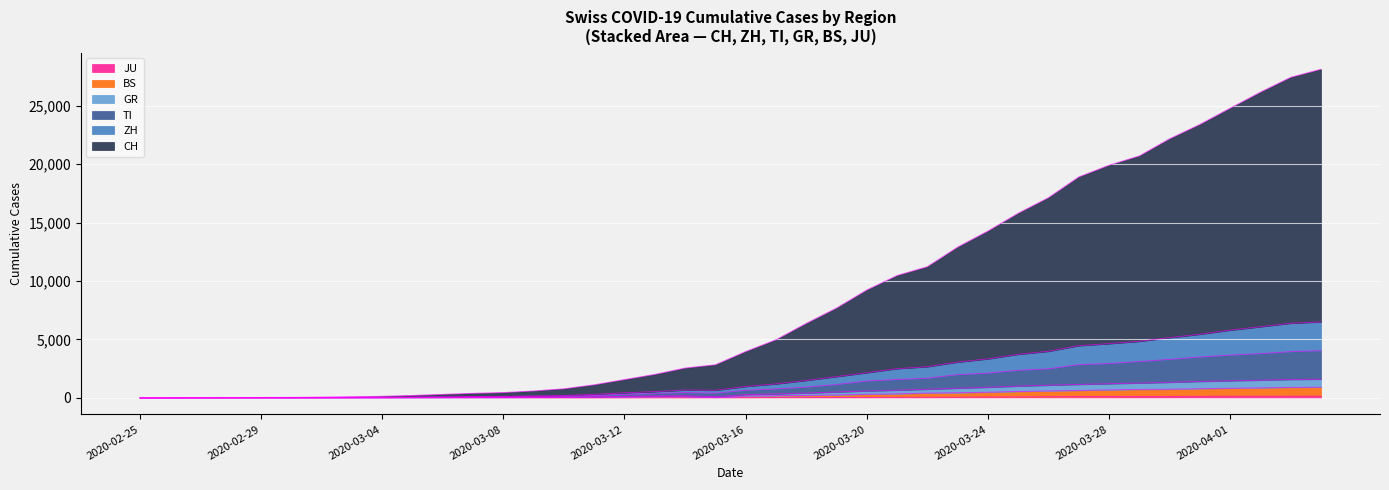

Reading left to right, list all the values displayed in this chart.

CH: 2020-02-25=0	2020-02-26=7	2020-02-27=15	2020-02-28=31	2020-02-29=46	2020-03-01=53	2020-03-02=75	2020-03-03=106	2020-03-04=143	2020-03-05=216	2020-03-06=308	2020-03-07=397	2020-03-08=462	2020-03-09=599	2020-03-10=786	2020-03-11=1126	2020-03-12=1573	2020-03-13=2015	2020-03-14=2557	2020-03-15=2838	2020-03-16=3969	2020-03-17=4974	2020-03-18=6375	2020-03-19=7686	2020-03-20=9232	2020-03-21=10470	2020-03-22=11224	2020-03-23=12899	2020-03-24=14271	2020-03-25=15795	2020-03-26=17127	2020-03-27=18898	2020-03-28=19902	2020-03-29=20695	2020-03-30=22162	2020-03-31=23390	2020-04-01=24777	2020-04-02=26151	2020-04-03=27421	2020-04-04=28109
TI: 2020-02-25=0	2020-02-26=3	2020-02-27=5	2020-02-28=9	2020-02-29=10	2020-03-01=10	2020-03-02=15	2020-03-03=23	2020-03-04=31	2020-03-05=52	2020-03-06=63	2020-03-07=85	2020-03-08=97	2020-03-09=124	2020-03-10=147	2020-03-11=208	2020-03-12=301	2020-03-13=380	2020-03-14=456	2020-03-15=405	2020-03-16=654	2020-03-17=771	2020-03-18=928	2020-03-19=1146	2020-03-20=1446	2020-03-21=1578	2020-03-22=1689	2020-03-23=1991	2020-03-24=2120	2020-03-25=2366	2020-03-26=2489	2020-03-27=2845	2020-03-28=2942	2020-03-29=3111	2020-03-30=3298	2020-03-31=3501	2020-04-01=3662	2020-04-02=3789	2020-04-03=3958	2020-04-04=4043
GR: 2020-02-25=0	2020-02-26=2	2020-02-27=4	2020-02-28=8	2020-02-29=8	2020-03-01=8	2020-03-02=11	2020-03-03=15	2020-03-04=18	2020-03-05=27	2020-03-06=35	2020-03-07=44	2020-03-08=48	2020-03-09=63	2020-03-10=72	2020-03-11=100	2020-03-12=138	2020-03-13=174	2020-03-14=191	2020-03-15=112	2020-03-16=286	2020-03-17=345	2020-03-18=417	2020-03-19=508	2020-03-20=597	2020-03-21=662	2020-03-22=744	2020-03-23=829	2020-03-24=911	2020-03-25=1012	2020-03-26=1088	2020-03-27=1157	2020-03-28=1215	2020-03-29=1274	2020-03-30=1336	2020-03-31=1410	2020-04-01=1467	2020-04-02=1518	2020-04-03=1581	2020-04-04=1601
ZH: 2020-02-25=0	2020-02-26=3	2020-02-27=7	2020-02-28=11	2020-02-29=16	2020-03-01=17	2020-03-02=25	2020-03-03=36	2020-03-04=46	2020-03-05=75	2020-03-06=92	2020-03-07=119	2020-03-08=137	2020-03-09=173	2020-03-10=209	2020-03-11=309	2020-03-12=441	2020-03-13=543	2020-03-14=674	2020-03-15=655	2020-03-16=980	2020-03-17=1200	2020-03-18=1496	2020-03-19=1825	2020-03-20=2157	2020-03-21=2503	2020-03-22=2673	2020-03-23=3064	2020-03-24=3341	2020-03-25=3734	2020-03-26=3989	2020-03-27=4472	2020-03-28=4643	2020-03-29=4844	2020-03-30=5157	2020-03-31=5448	2020-04-01=5798	2020-04-02=6089	2020-04-03=6386	2020-04-04=6504
JU: 2020-02-25=0	2020-02-26=0	2020-02-27=1	2020-02-28=1	2020-02-29=1	2020-03-01=1	2020-03-02=1	2020-03-03=2	2020-03-04=2	2020-03-05=4	2020-03-06=4	2020-03-07=5	2020-03-08=5	2020-03-09=7	2020-03-10=7	2020-03-11=7	2020-03-12=12	2020-03-13=17	2020-03-14=18	2020-03-15=19	2020-03-16=25	2020-03-17=29	2020-03-18=32	2020-03-19=36	2020-03-20=44	2020-03-21=54	2020-03-22=61	2020-03-23=69	2020-03-24=82	2020-03-25=92	2020-03-26=100	2020-03-27=114	2020-03-28=119	2020-03-29=127	2020-03-30=128	2020-03-31=140	2020-04-01=145	2020-04-02=149	2020-04-03=149	2020-04-04=154
BS: 2020-02-25=0	2020-02-26=0	2020-02-27=2	2020-02-28=2	2020-02-29=2	2020-03-01=2	2020-03-02=2	2020-03-03=5	2020-03-04=5	2020-03-05=12	2020-03-06=19	2020-03-07=26	2020-03-08=29	2020-03-09=35	2020-03-10=40	2020-03-11=56	2020-03-12=85	2020-03-13=109	2020-03-14=118	2020-03-15=19	2020-03-16=168	2020-03-17=193	2020-03-18=213	2020-03-19=256	2020-03-20=314	2020-03-21=351	2020-03-22=417	2020-03-23=443	2020-03-24=492	2020-03-25=554	2020-03-26=601	2020-03-27=644	2020-03-28=688	2020-03-29=732	2020-03-30=745	2020-03-31=793	2020-04-01=832	2020-04-02=863	2020-04-03=903	2020-04-04=921